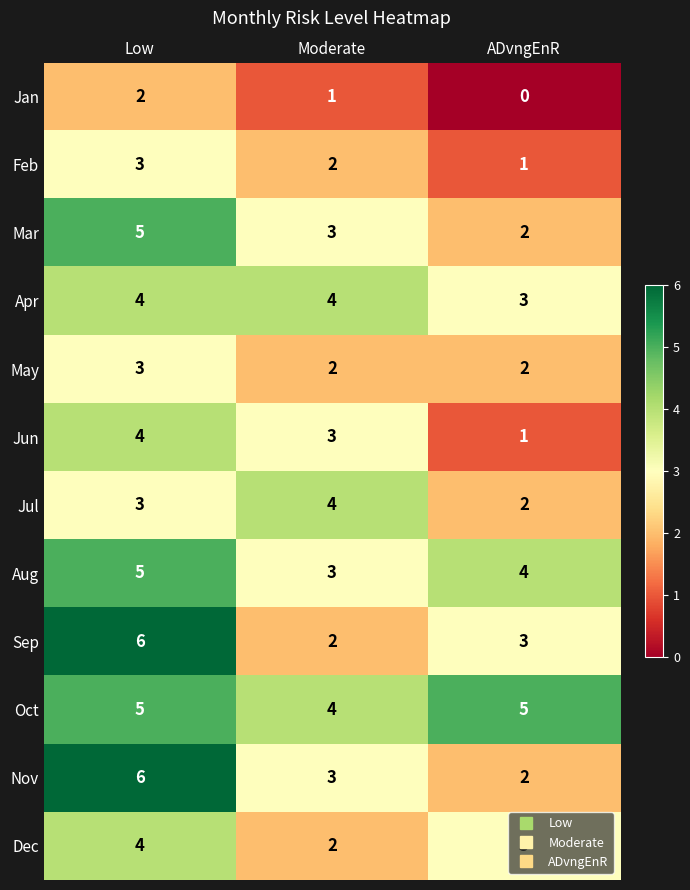

Between Low and ADvngEnR, which series saw the biggest shift?

Nov